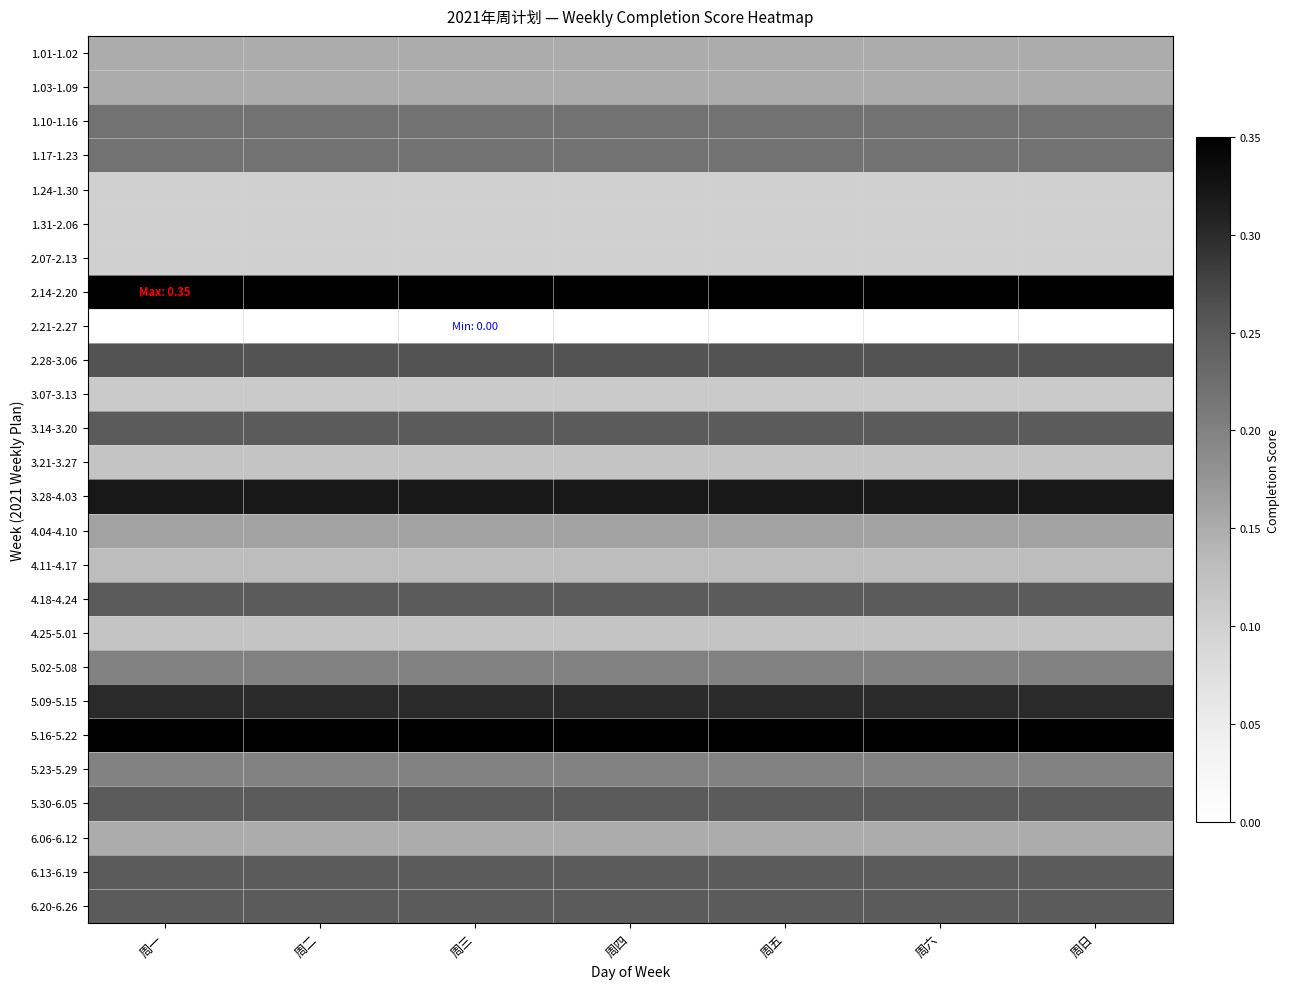

Which has a higher value, 周二 or 周三?

周二